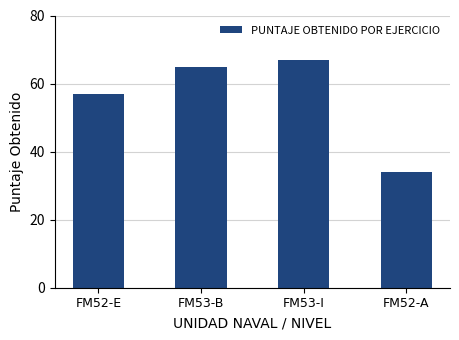

The chart shows a value of 43 at FM53-I. True or false?

False